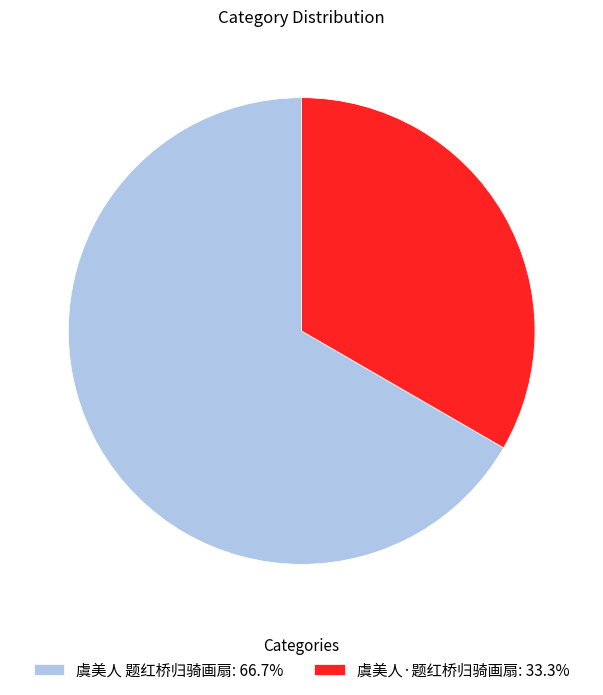

Combined, do 虞美人 题红桥归骑画扇: 66.7% and 虞美人·题红桥归骑画扇: 33.3% account for over 50%?

Yes